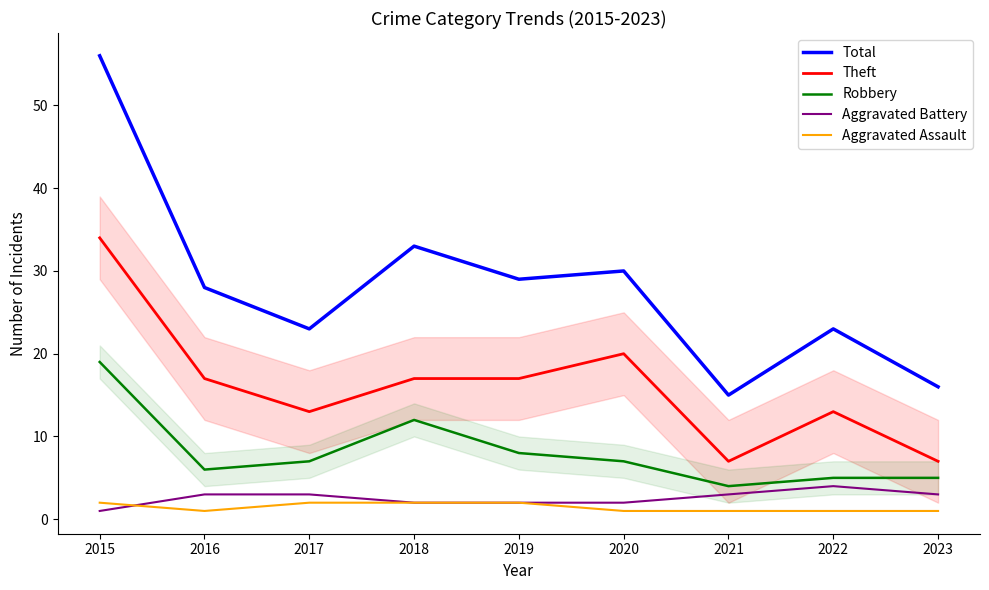

True or false: Aggravated Assault and Theft cross at least once.

False